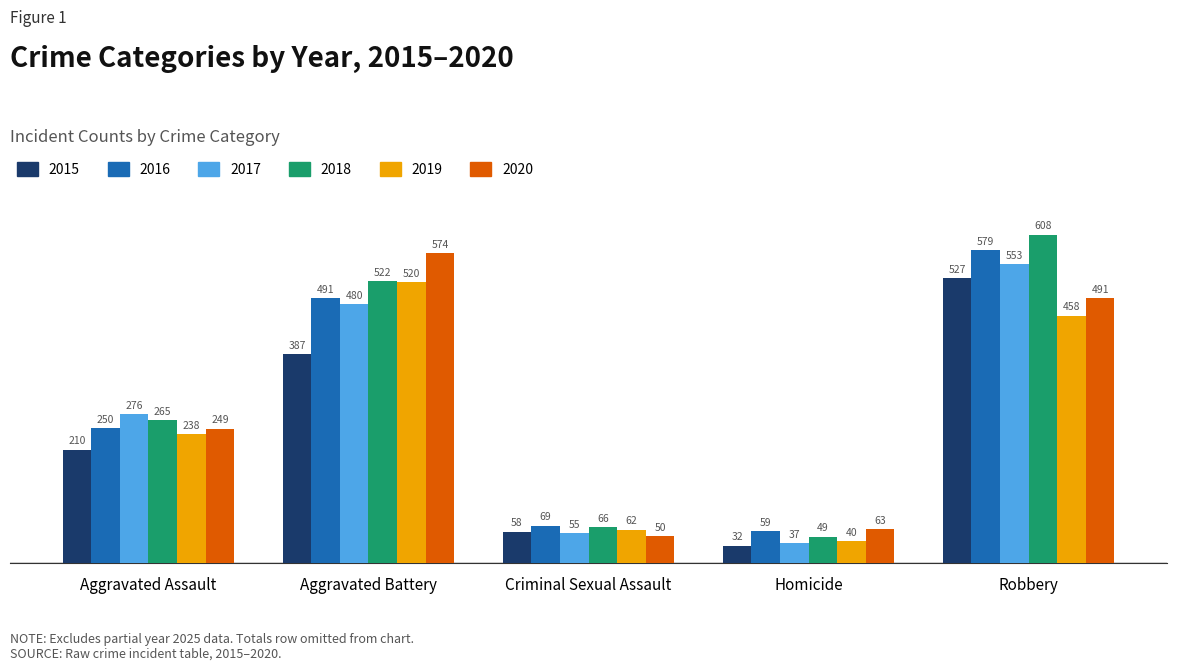

Reading right to left, extract all data points from this chart.

2015: 527	32	58	387	210
2016: 579	59	69	491	250
2017: 553	37	55	480	276
2018: 608	49	66	522	265
2019: 458	40	62	520	238
2020: 491	63	50	574	249